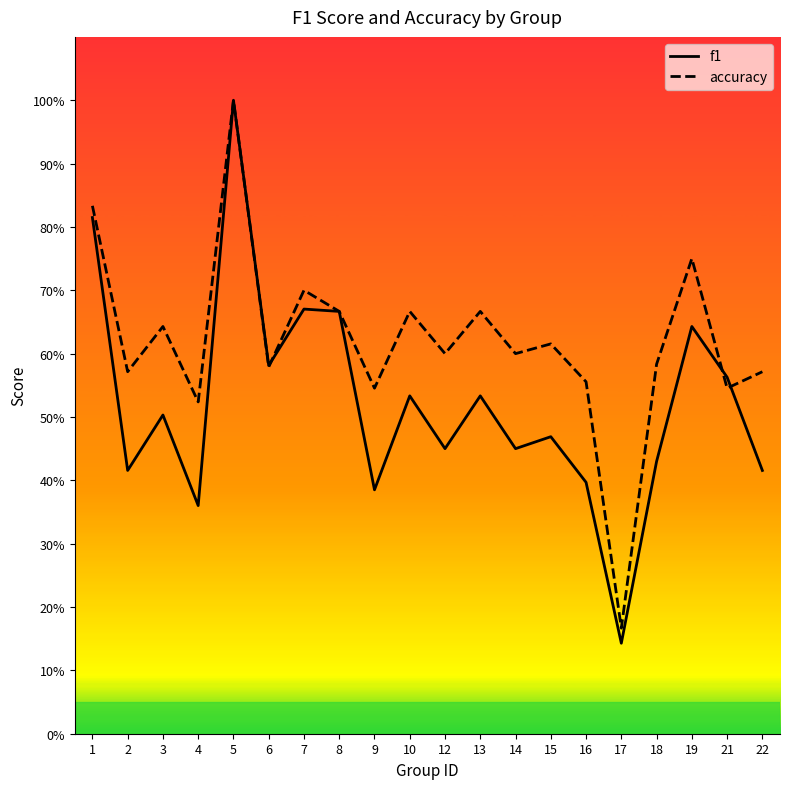

True or false: accuracy has more than 0 points higher than both neighbors.

True